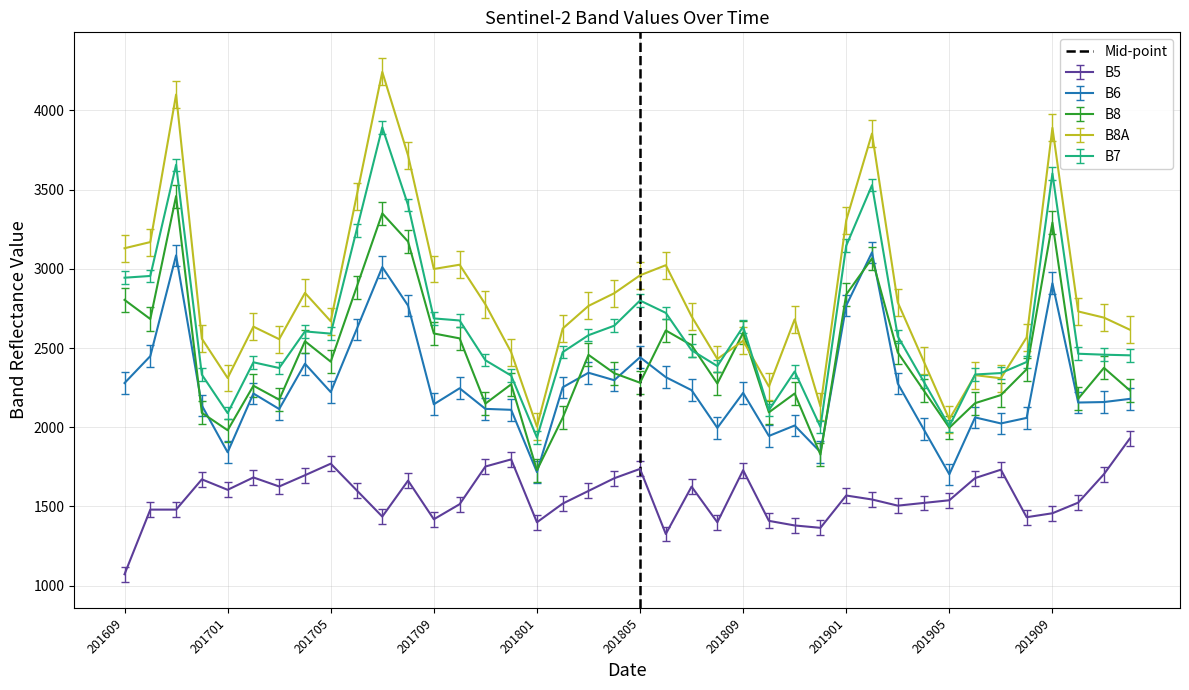

Is it true that B7 equals 3423 at 201801?

False